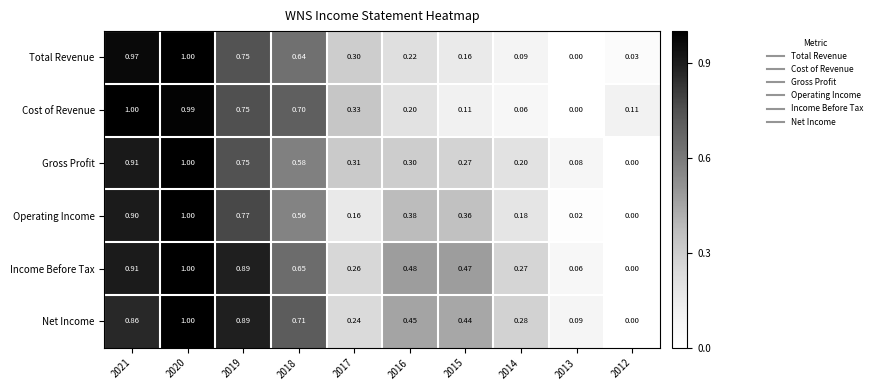

Between 2015 and 2014, which series saw the biggest shift?

Income Before Tax